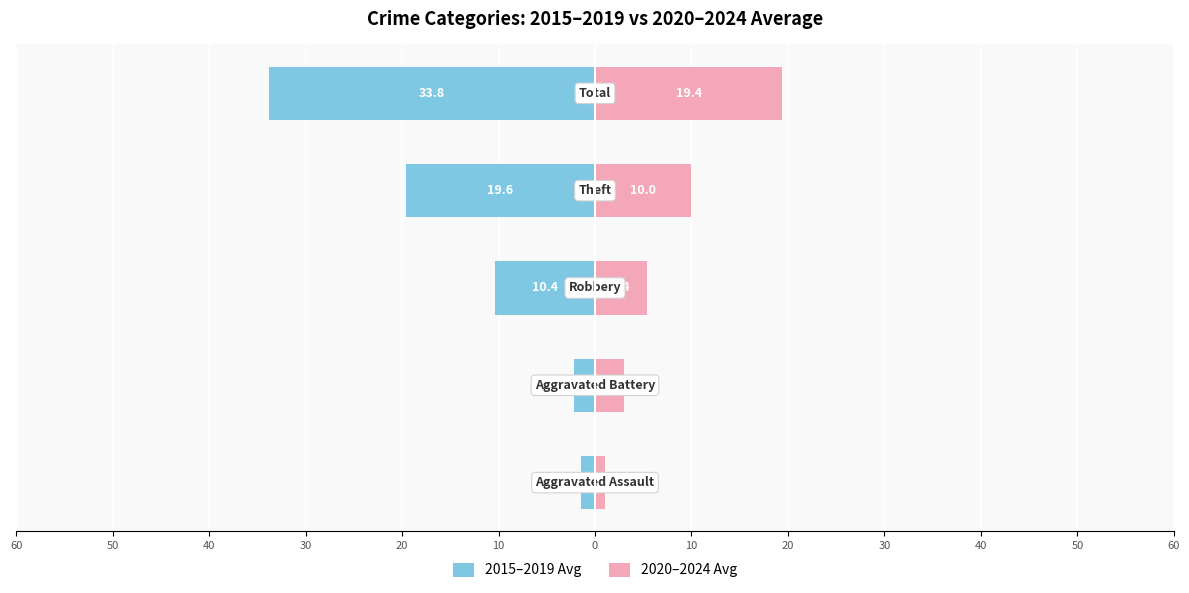

Reading left to right, transcribe all the data shown in this chart.

2015–2019 Avg: 60=-1.4	50=-2.2	40=-10.4	30=-19.6	20=-33.8
2020–2024 Avg: 60=1.0	50=3.0	40=5.4	30=10.0	20=19.4